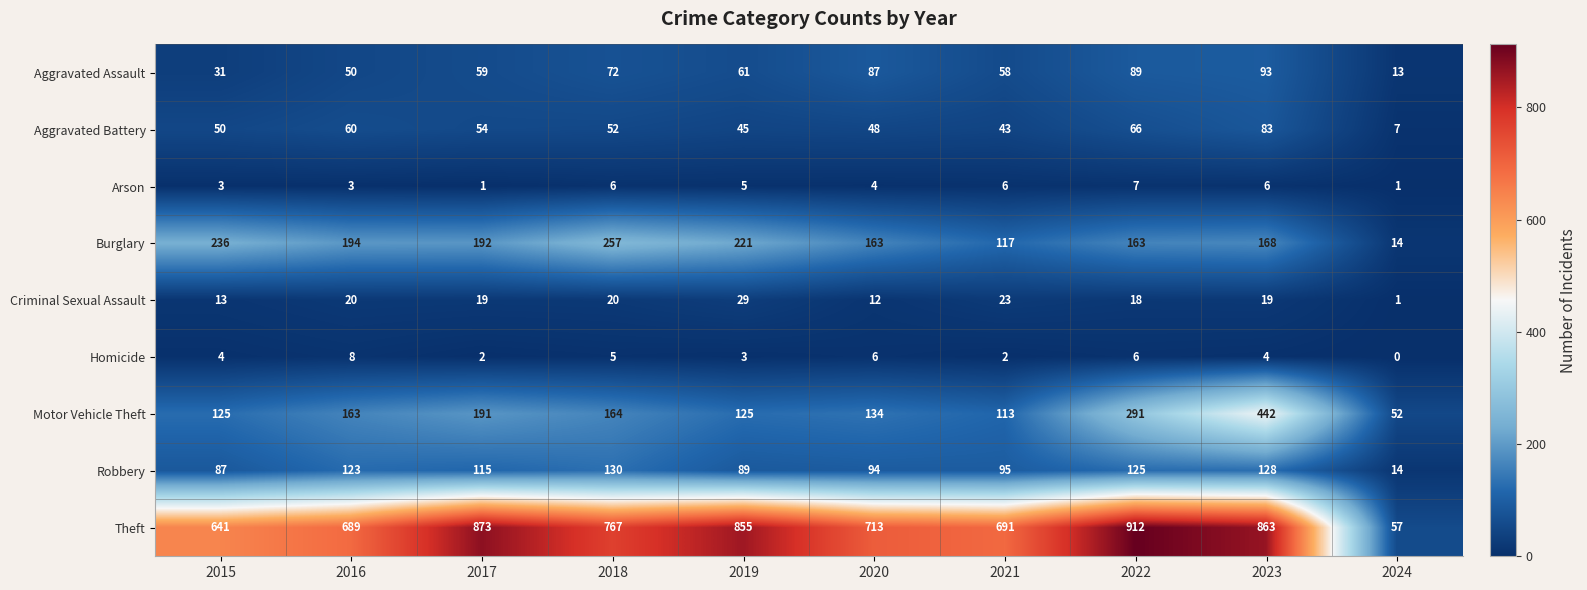

Which label corresponds to the largest value in the chart?

2022